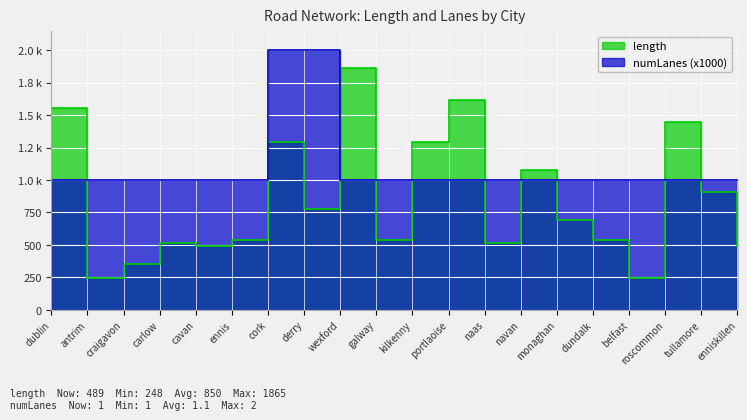

True or false: numLanes has a value of 1000.0 at craigavon.

True